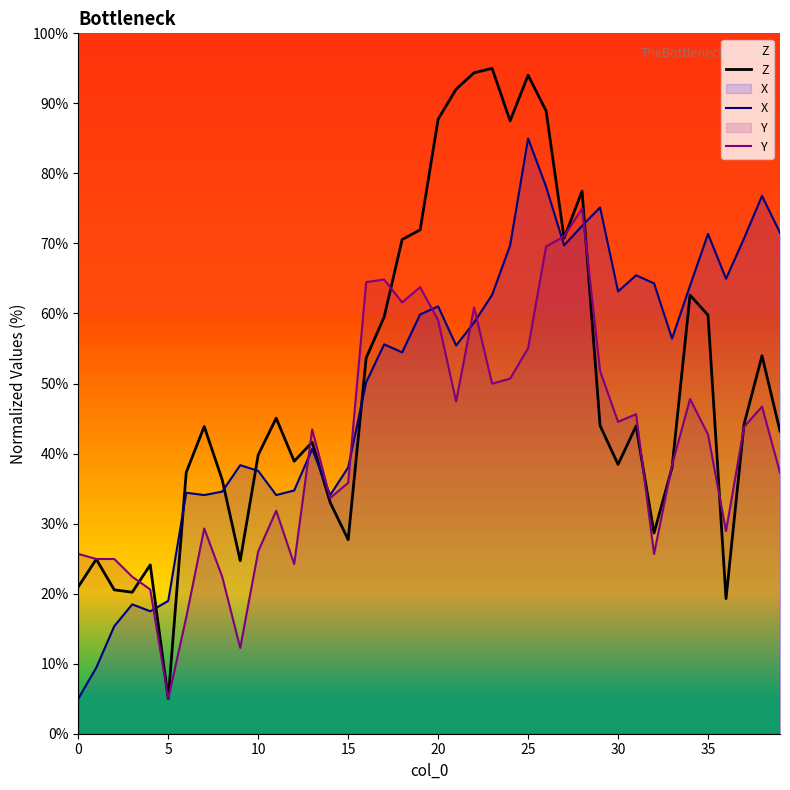

Which series has the widest spread of values?

Z